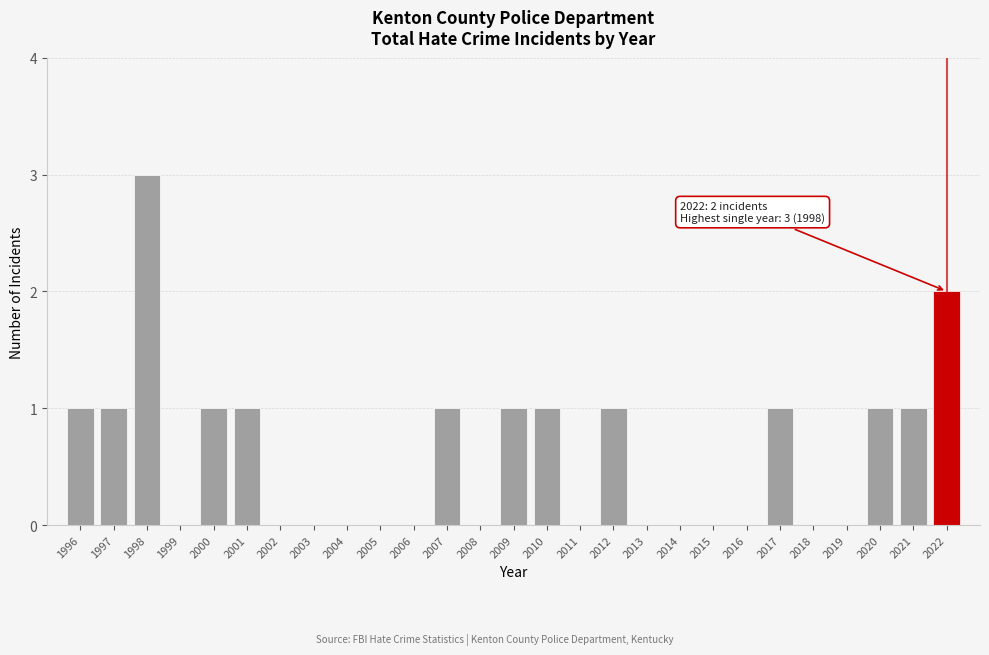

Reading right to left, what are all the values shown in this chart?

2022=2	2021=1	2020=1	2019=0	2018=0	2017=1	2016=0	2015=0	2014=0	2013=0	2012=1	2011=0	2010=1	2009=1	2008=0	2007=1	2006=0	2005=0	2004=0	2003=0	2002=0	2001=1	2000=1	1999=0	1998=3	1997=1	1996=1